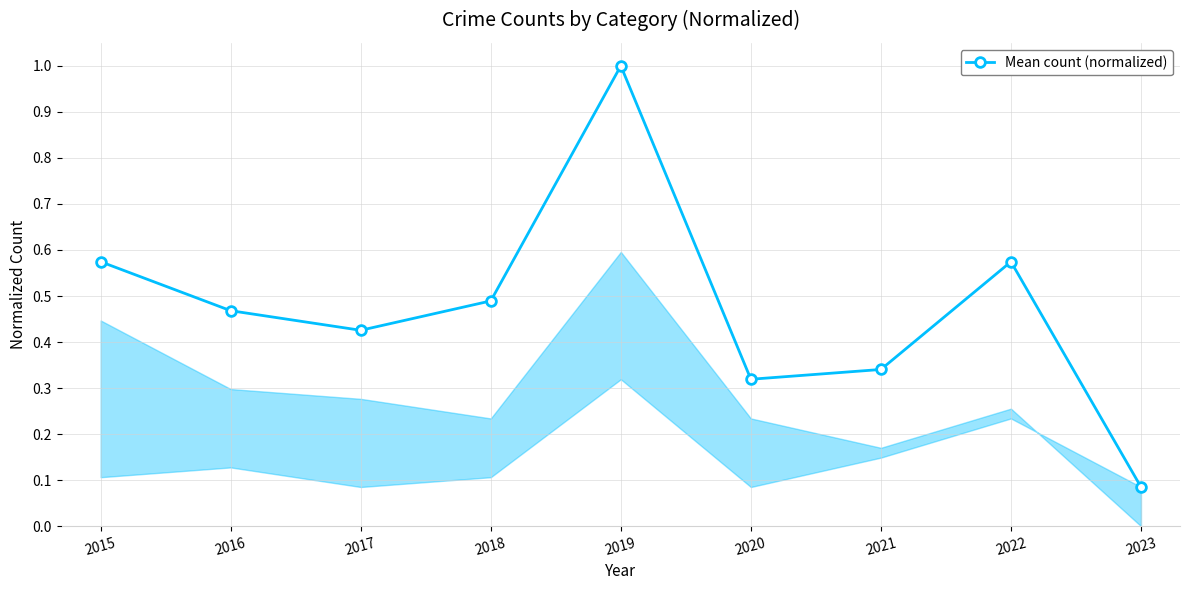

How many lines are shown in the chart?

1